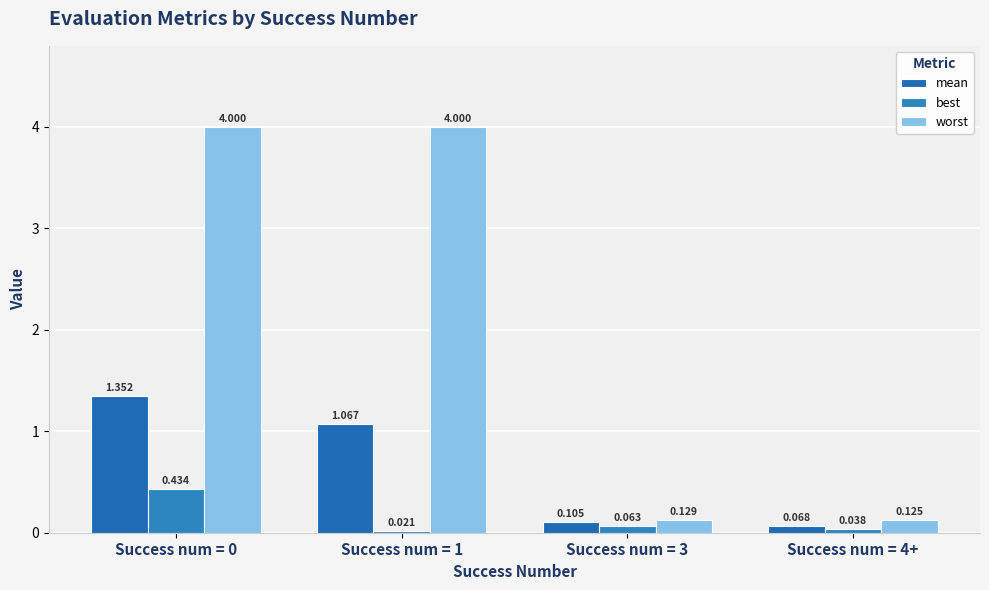

What is the maximum value shown in the chart?

4.0